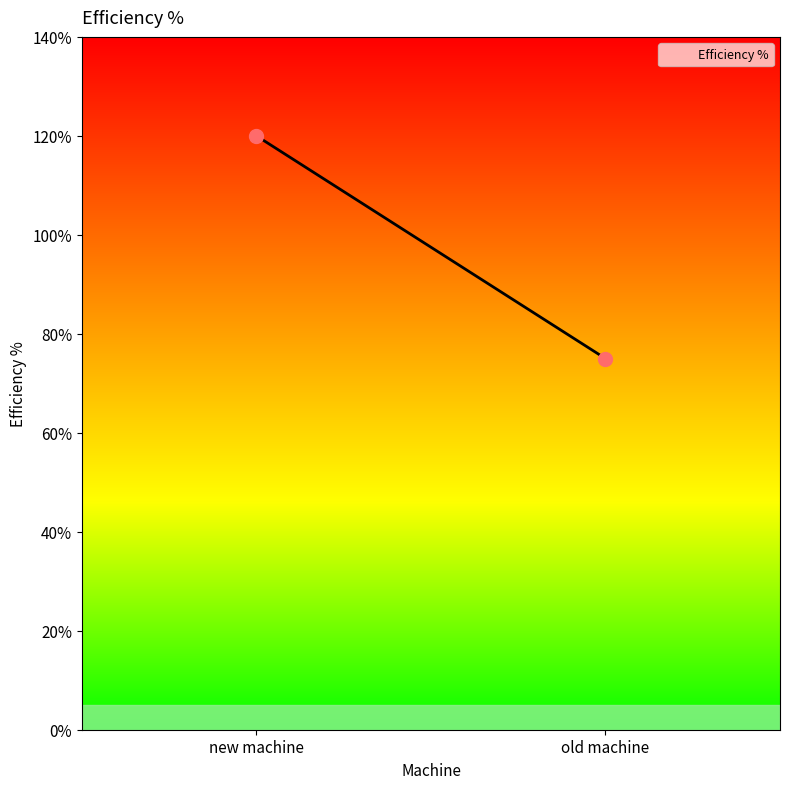

What is the range of Y values (max minus min)?

45